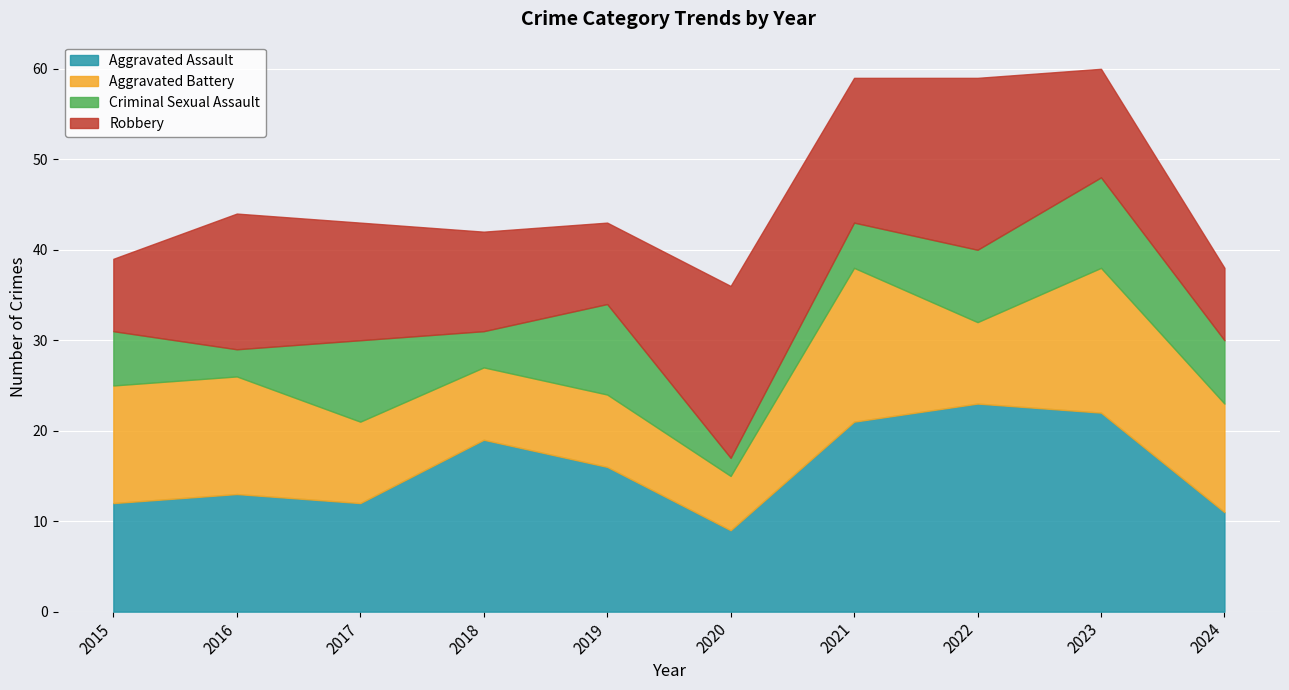

Is it true that Robbery equals 19 at 2020?

True